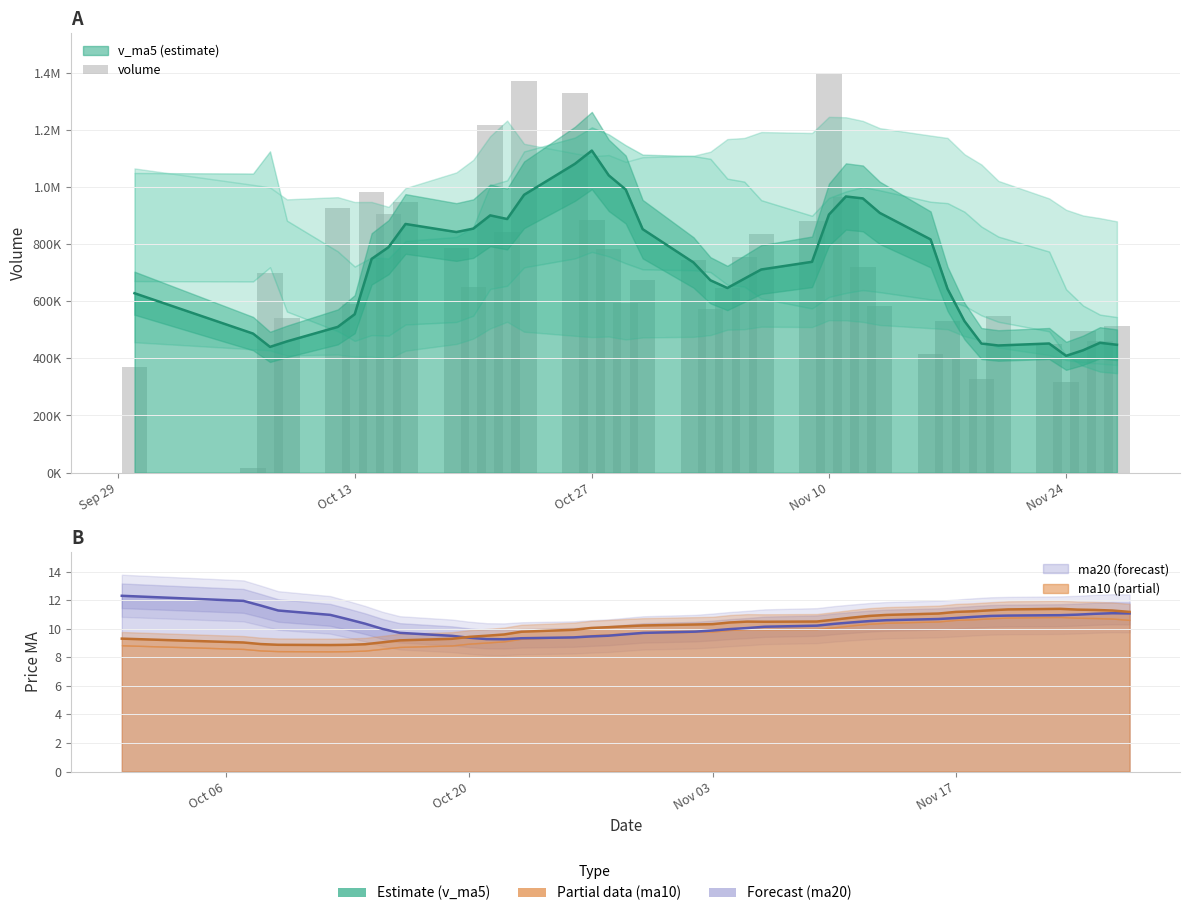

How many bars are there in total?

39